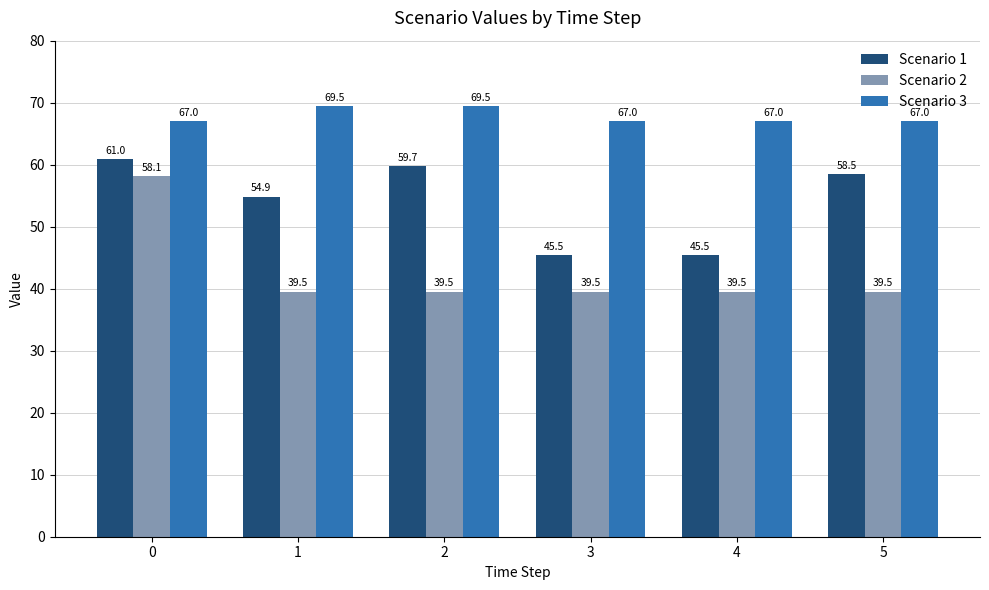

How many distinct data groups are displayed?

3